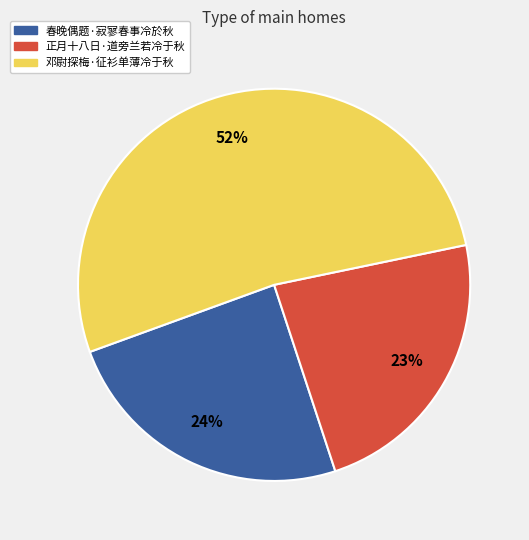

To the nearest percent, what is the average slice percentage?

33%